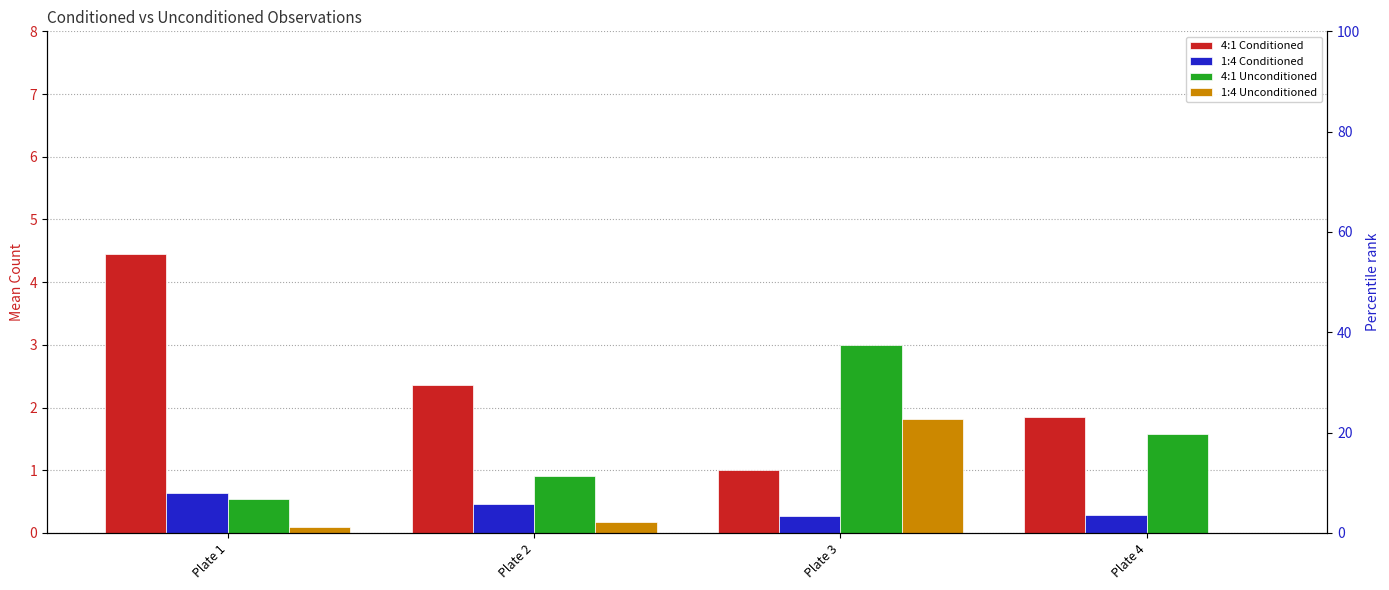

Does the chart contain any negative values?

No